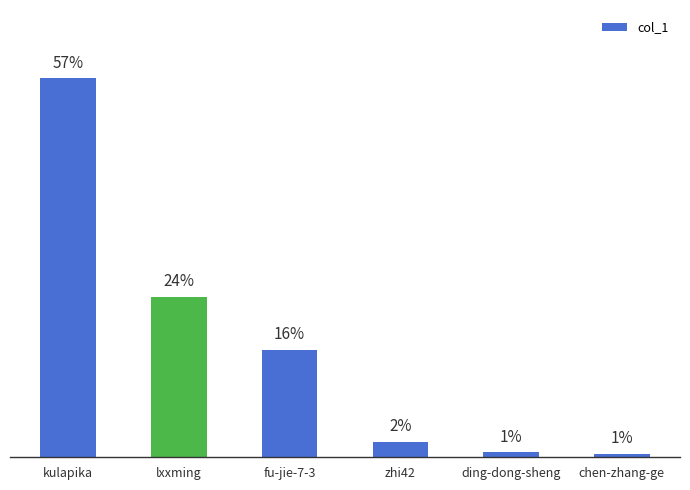

At which category does the chart reach its peak across all series?

kulapika